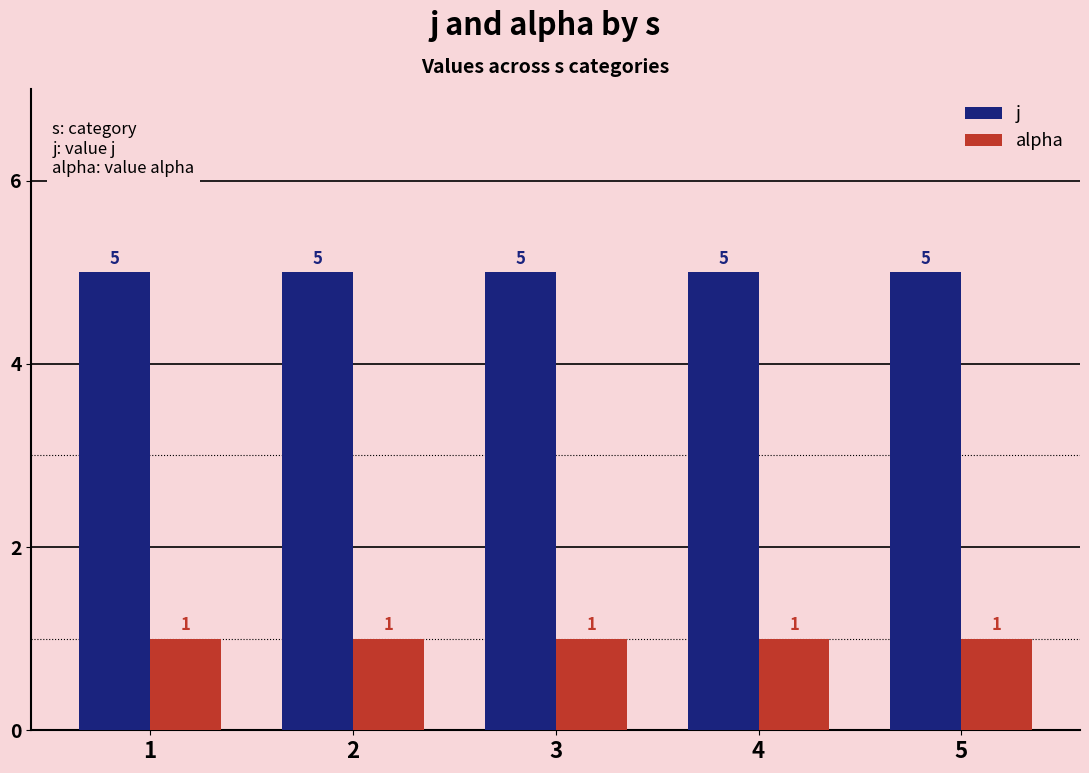

List the series in order of their overall mean, lowest first.

alpha, j